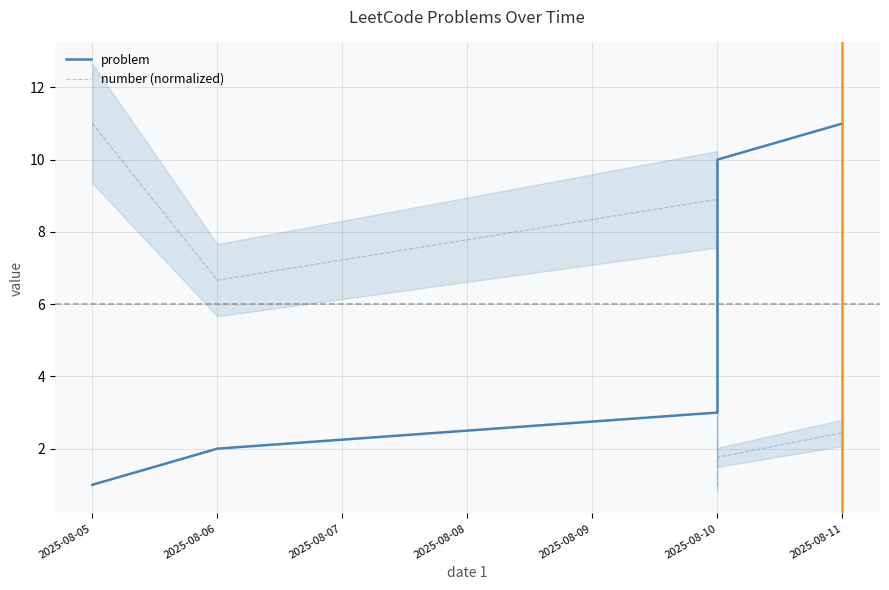

Which series changed the most between 7 and 9?

problem